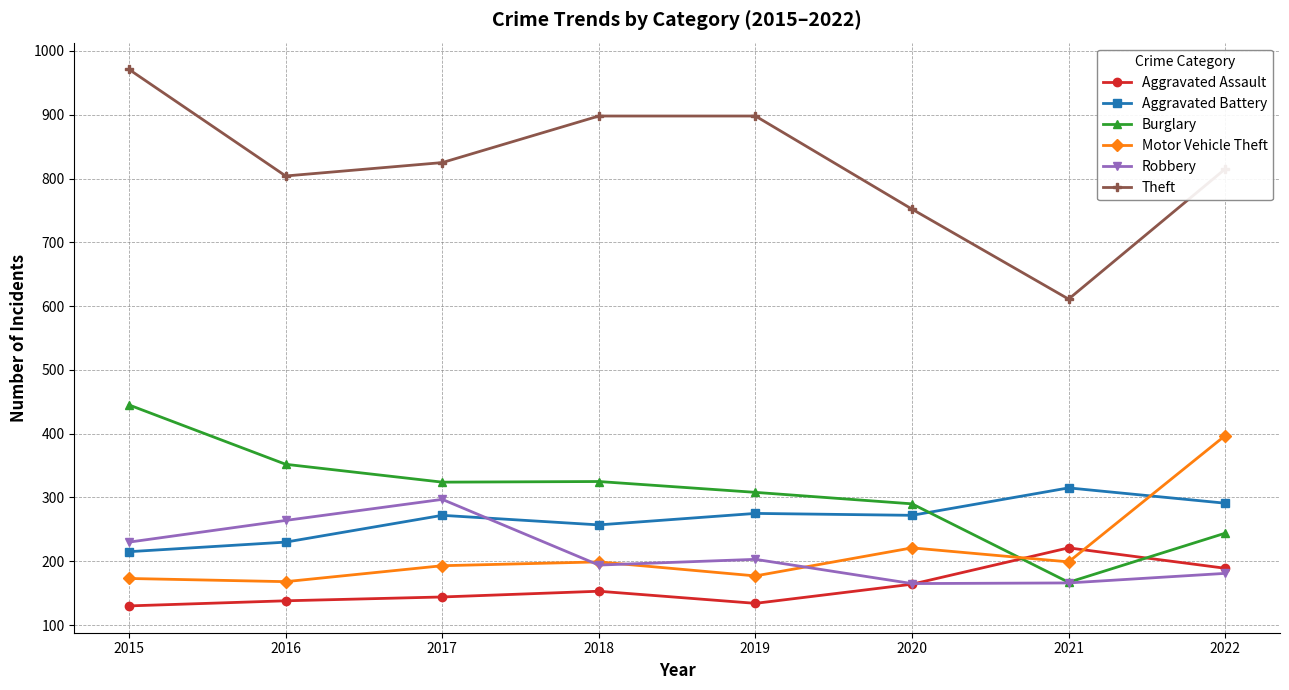

Does the chart have visible grid lines?

Yes